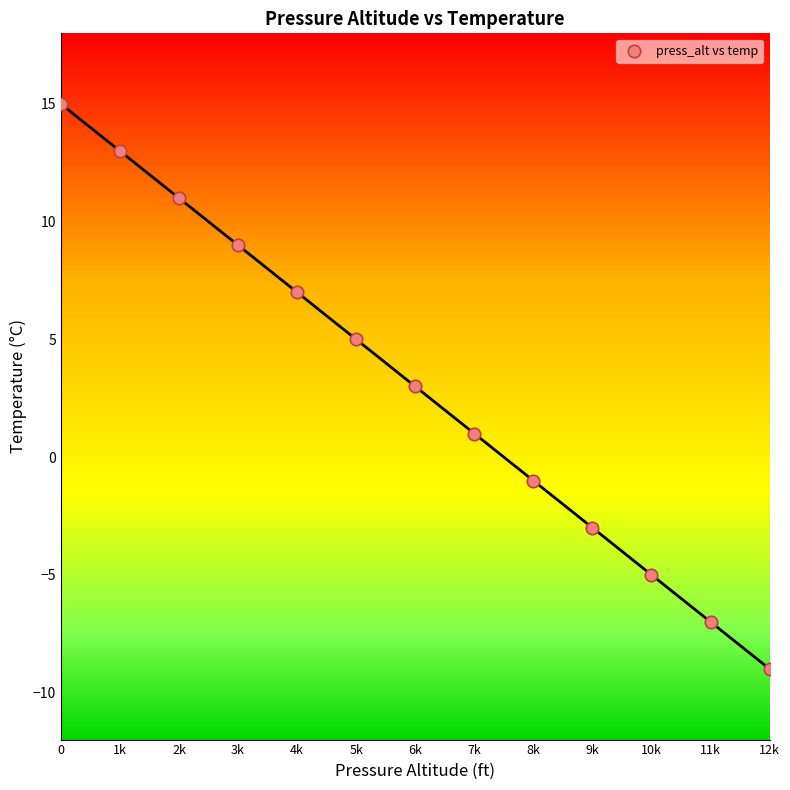

What is the range of Y values (max minus min)?

24